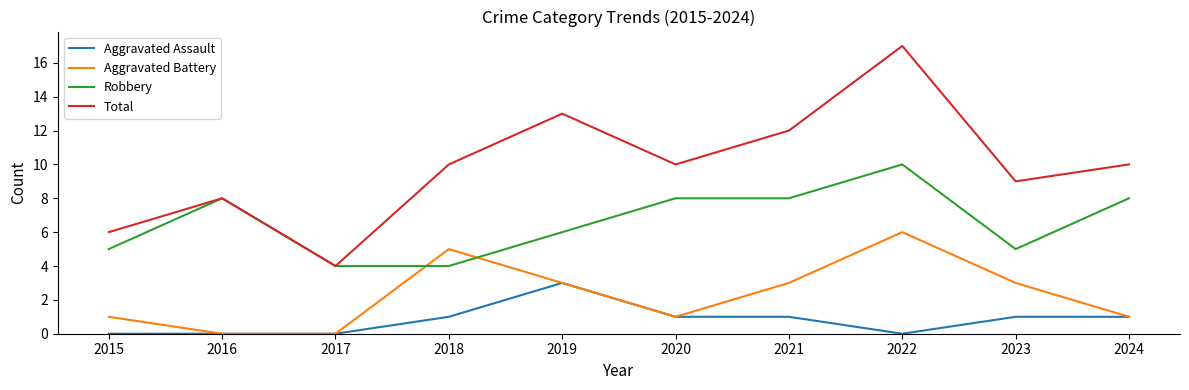

At 2022, list the series in order from smallest to largest.

Aggravated Assault, Aggravated Battery, Robbery, Total